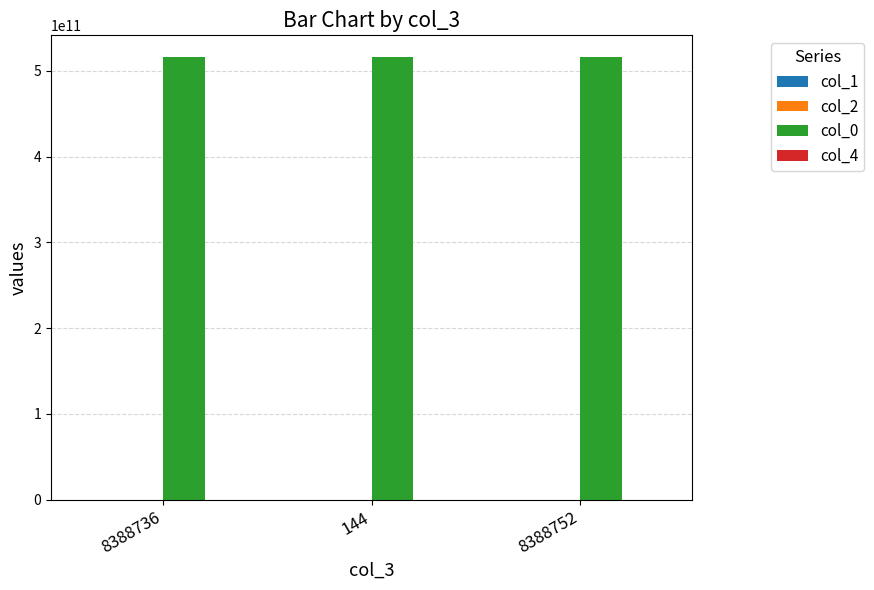

The value of col_0 at 144 is 515621565956.0. True or false?

True